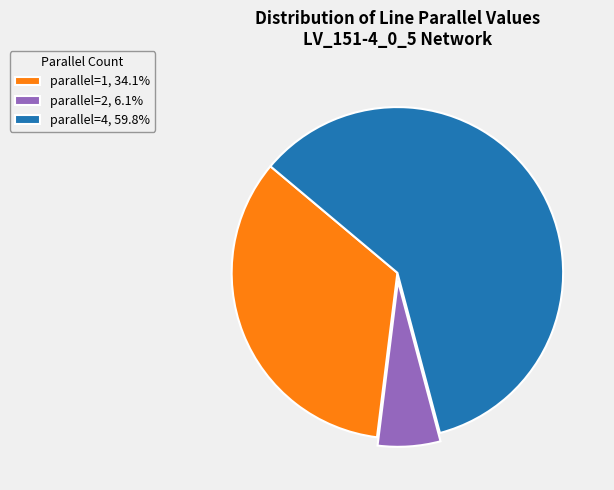

What is the ratio of the value at parallel=4, 59.8% to the value at parallel=2, 6.1%?

9.8